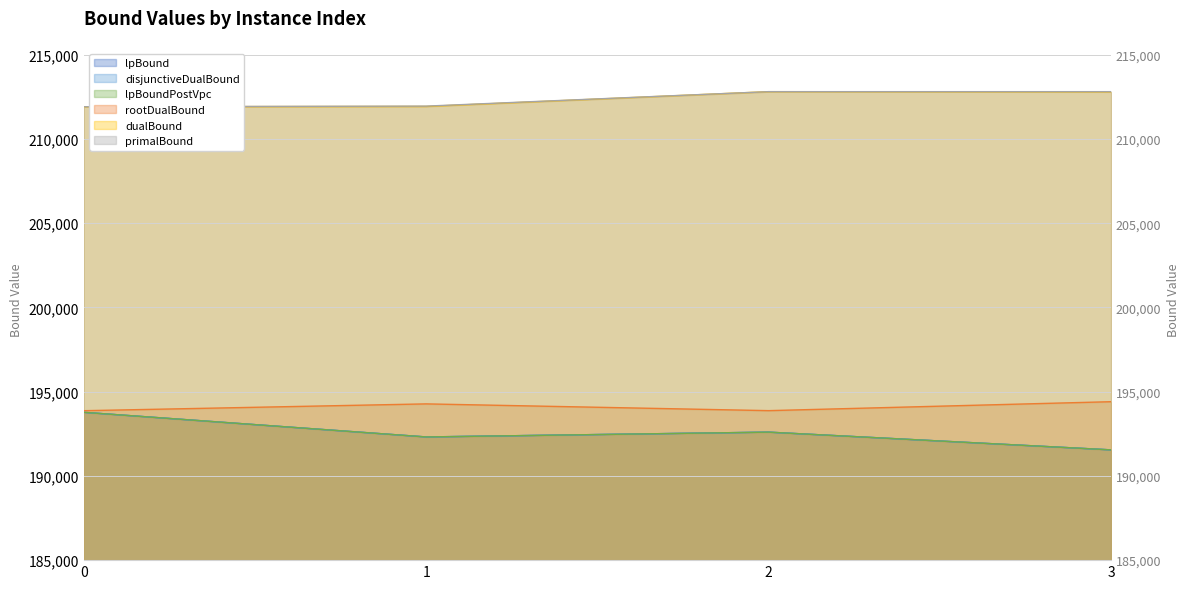

What is the value of the dualBound point at the 1st from the left?

211913.0